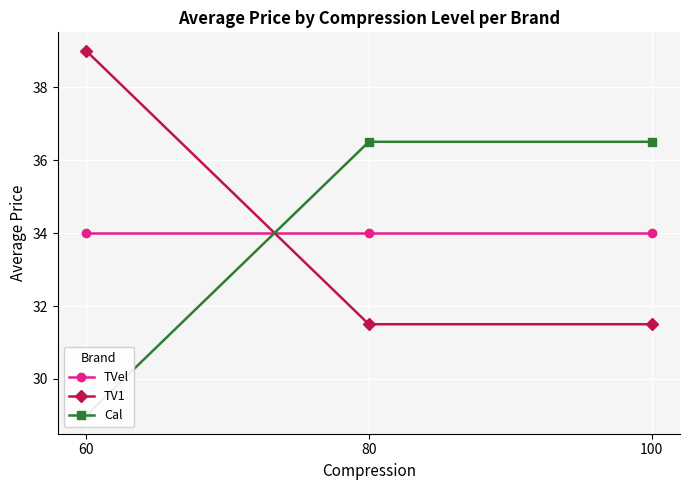

True or false: TVel has a value of 34.0 at 100.

True